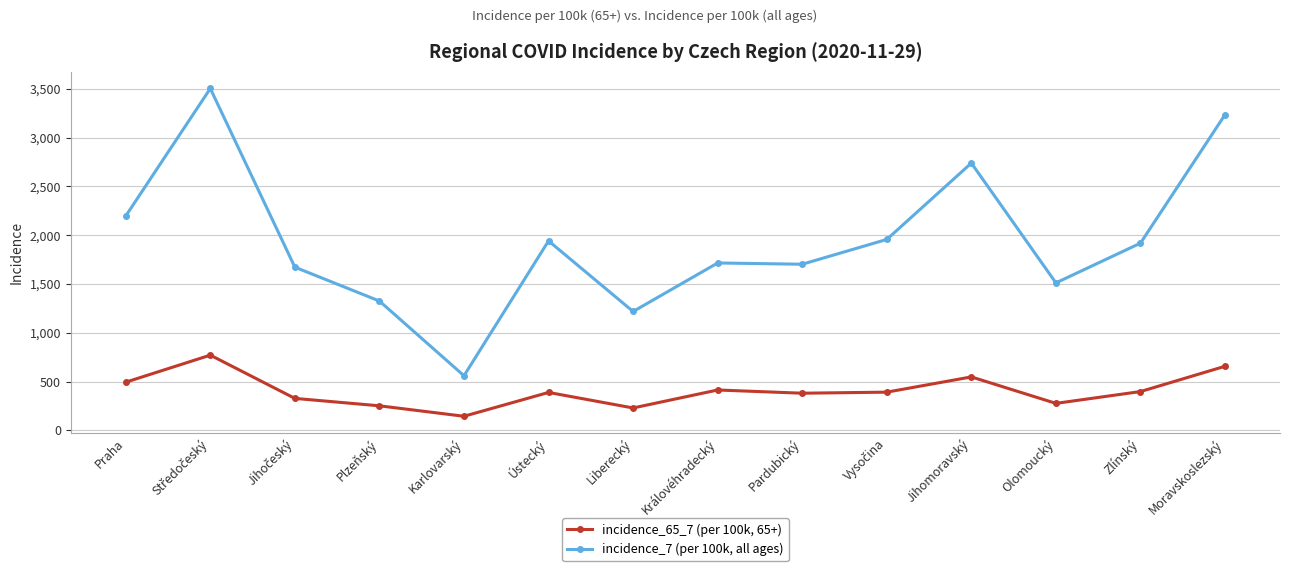

What is the maximum value shown in the chart?

3502